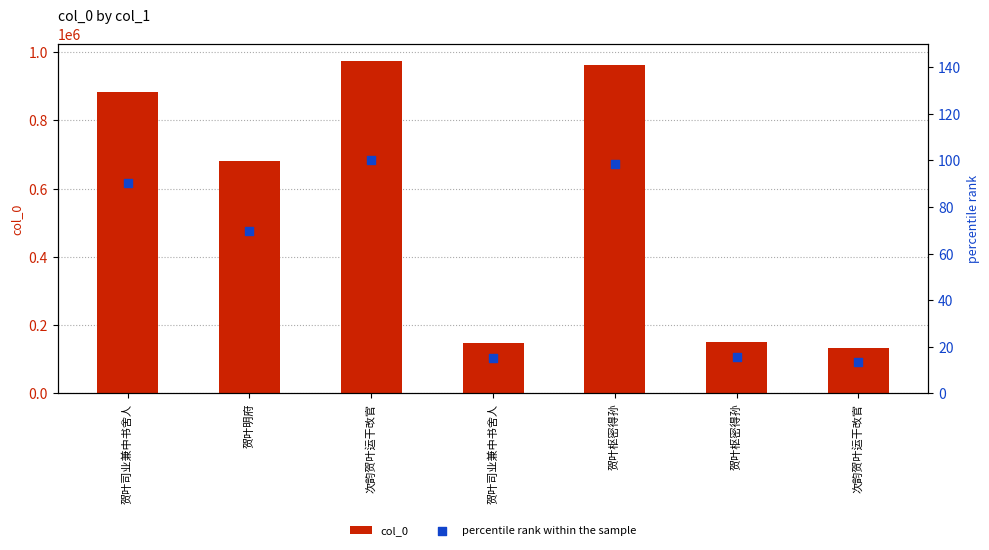

What are all the series names shown in the legend?

col_0, percentile rank within the sample